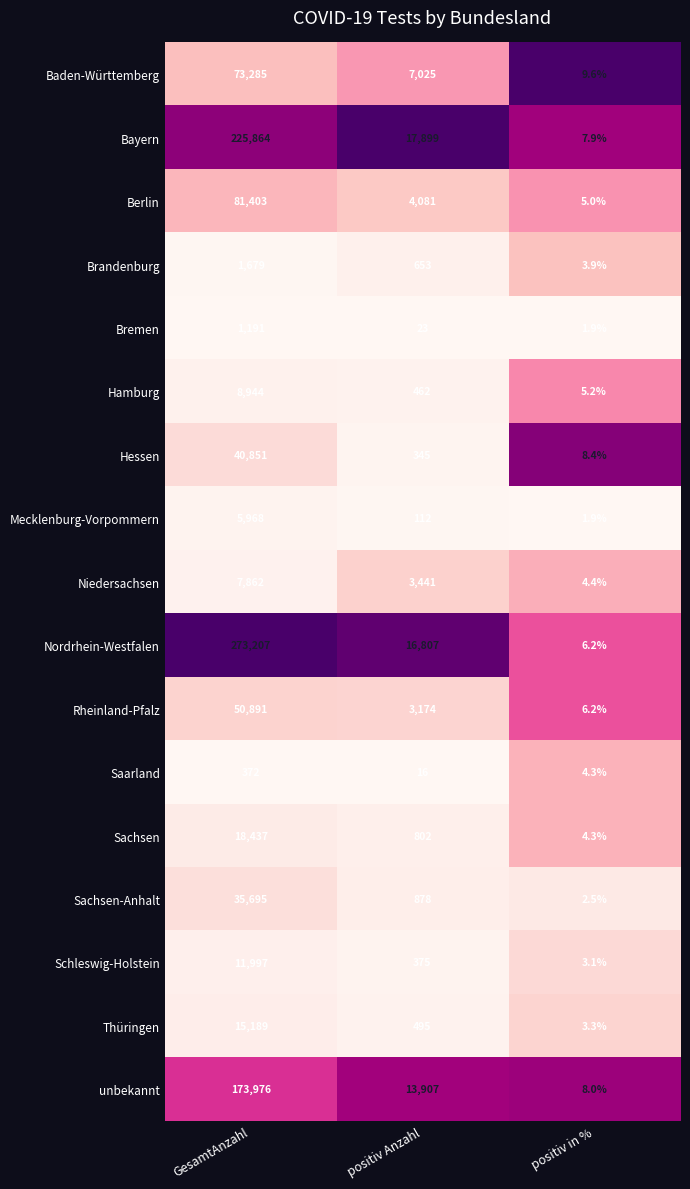

What is the sum of all Nordrhein-Westfalen values?

290020.2